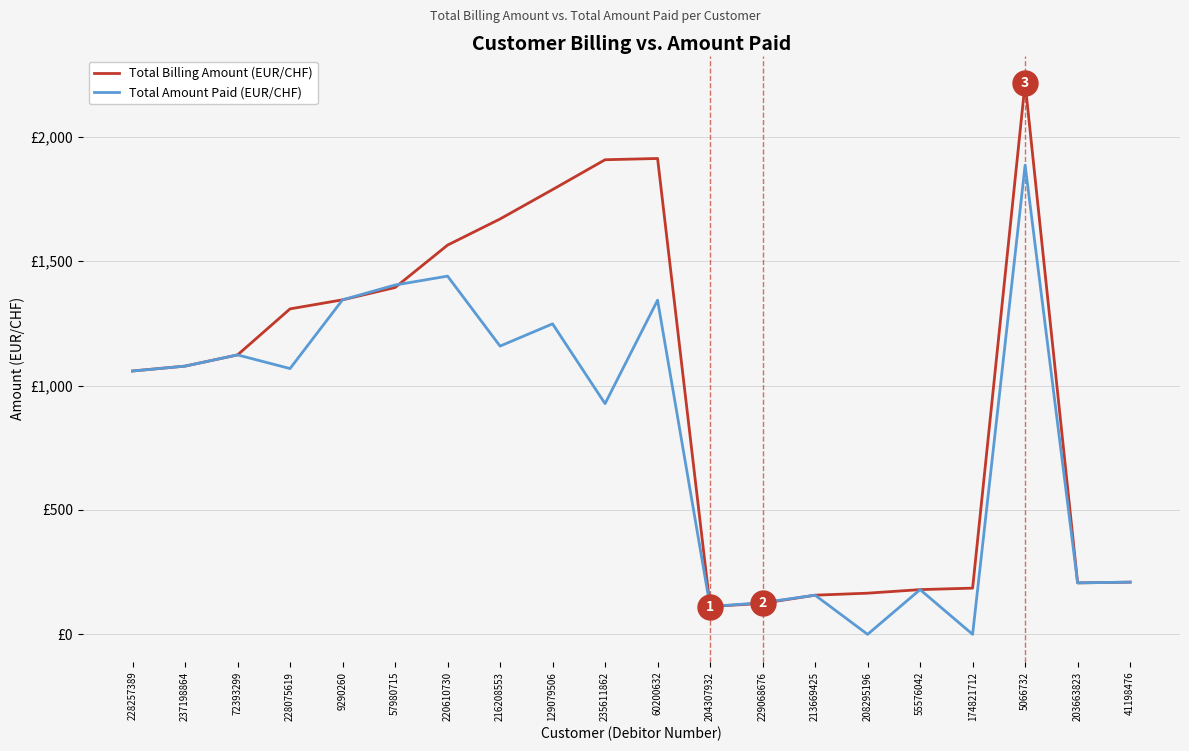

What are all the series names shown in the legend?

Total Billing Amount (EUR/CHF), Total Amount Paid (EUR/CHF)